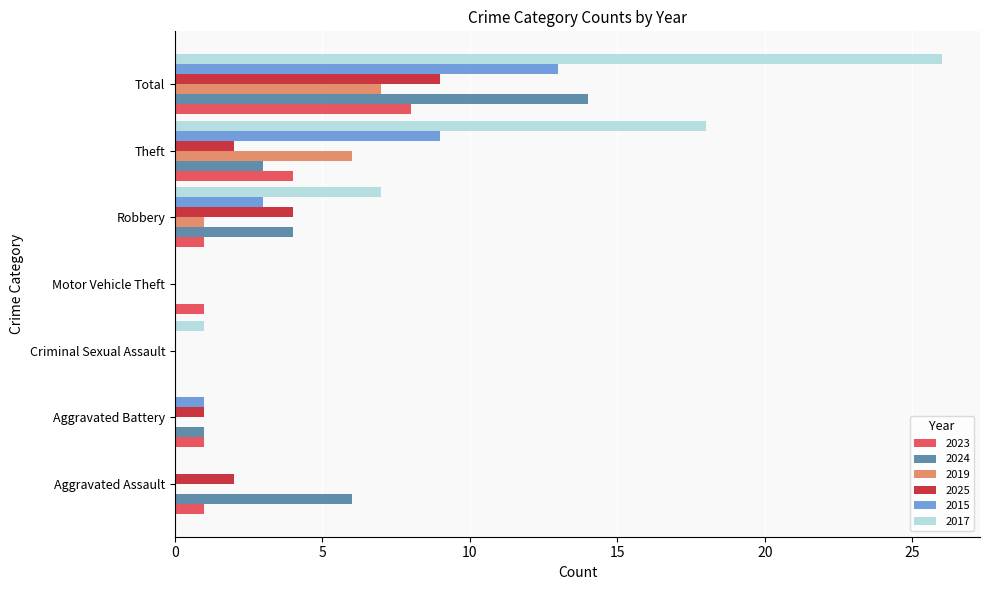

The 2023 series shows 2 at Robbery. True or false?

False